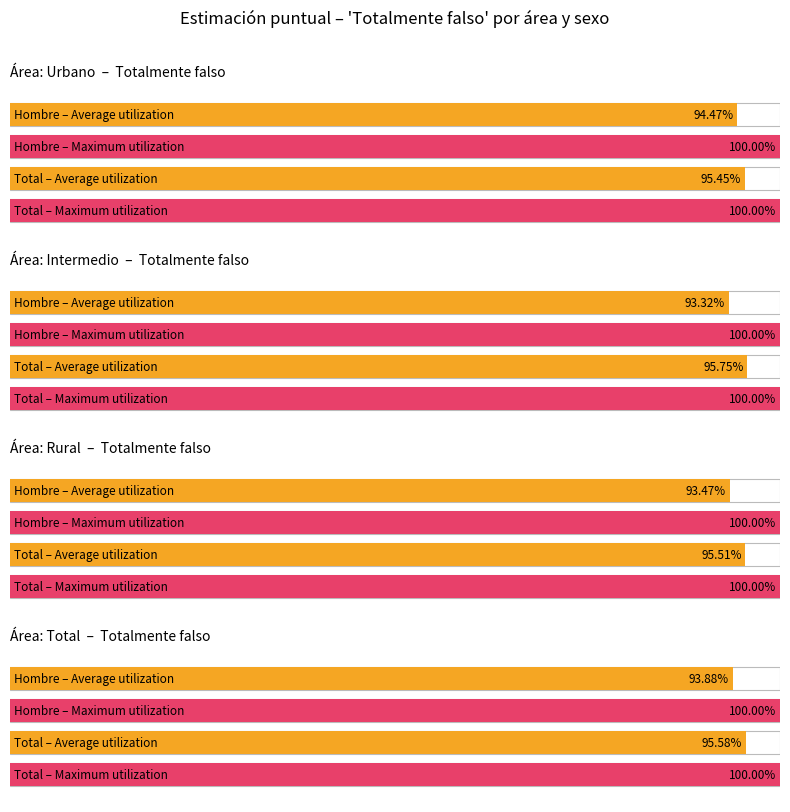

What is the smallest value displayed?

0.9